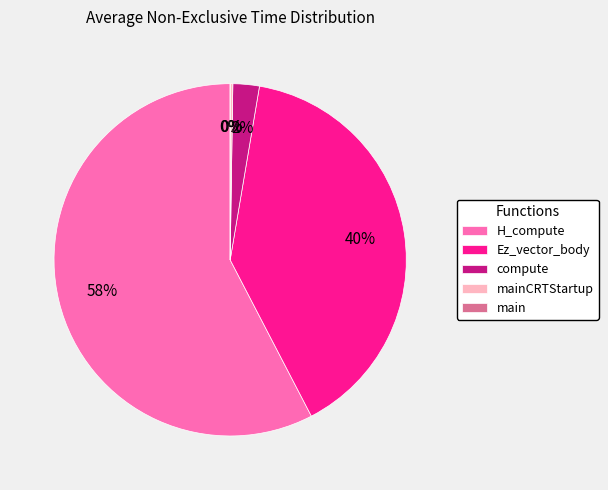

What percentage is the Ez_vector_body slice, to the nearest percent?

40%